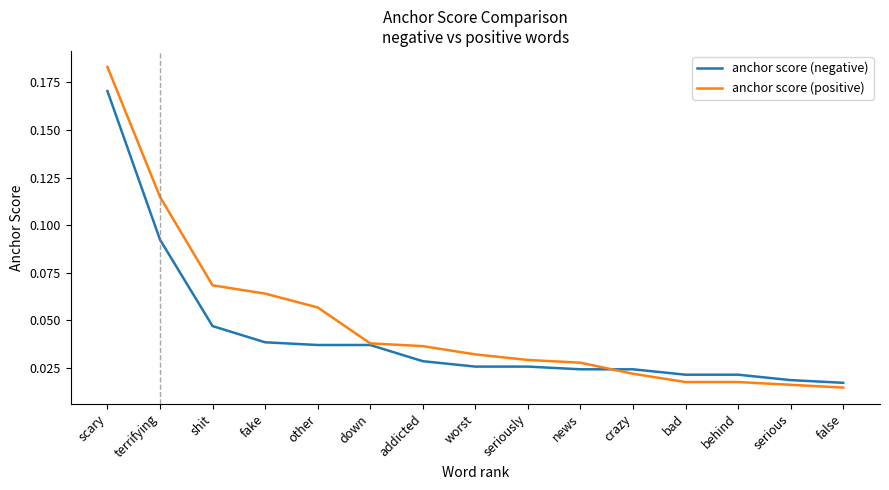

At which category is the sum across all series the highest?

scary